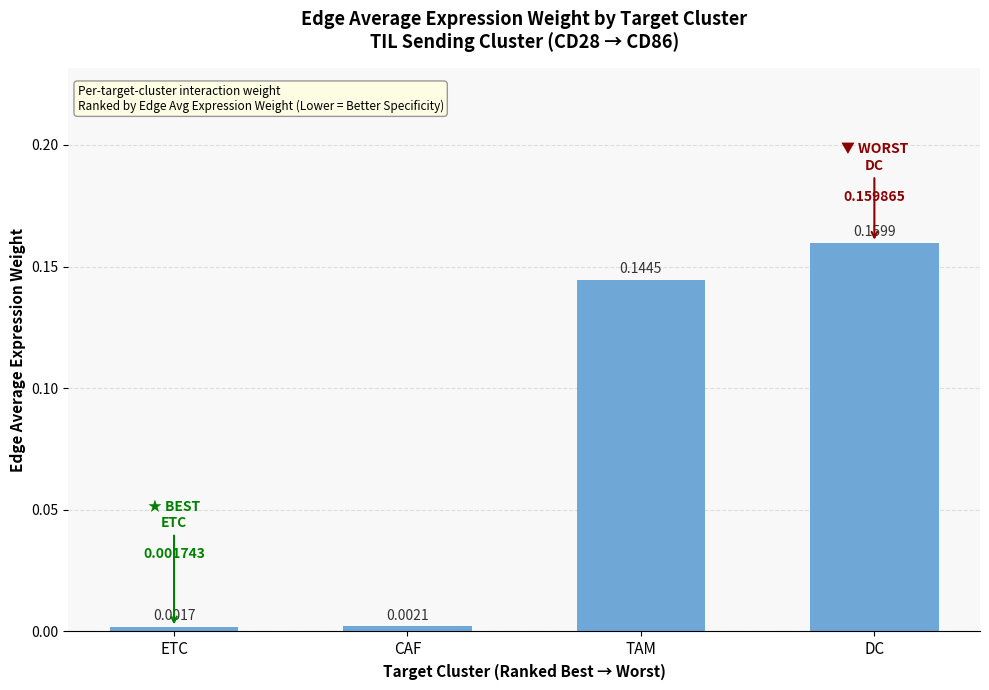

Where is the data nearest to the value 0?

ETC